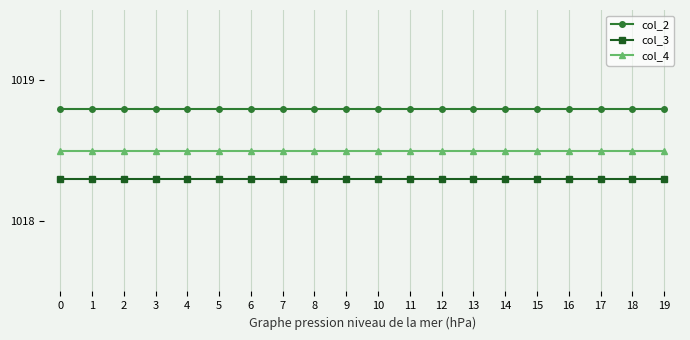

True or false: col_3 has a value of 1018.3 at 8.

True